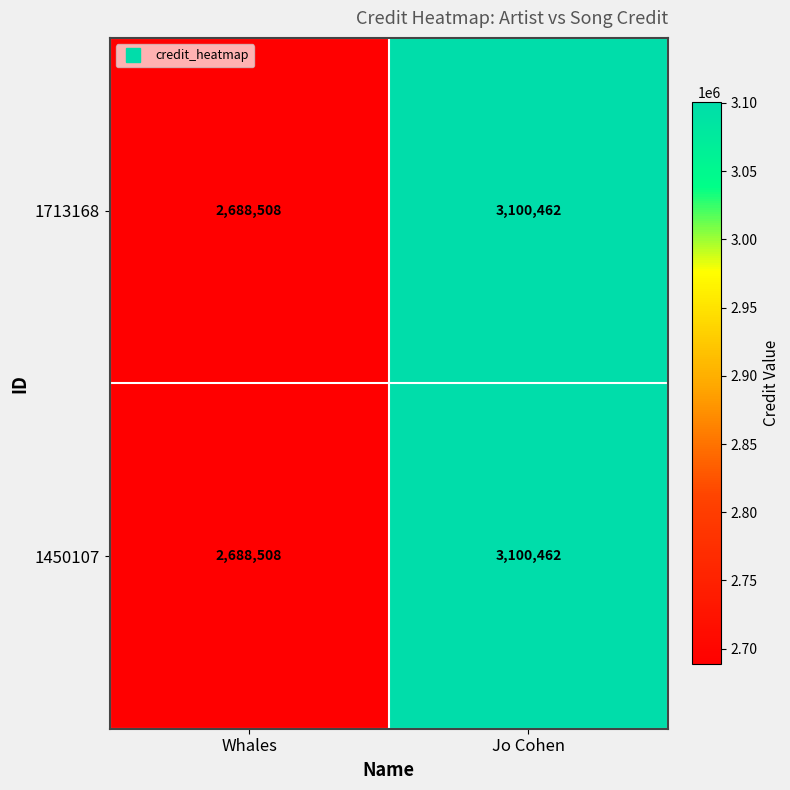

Where is 1450107 nearest to the value 2894485?

Whales